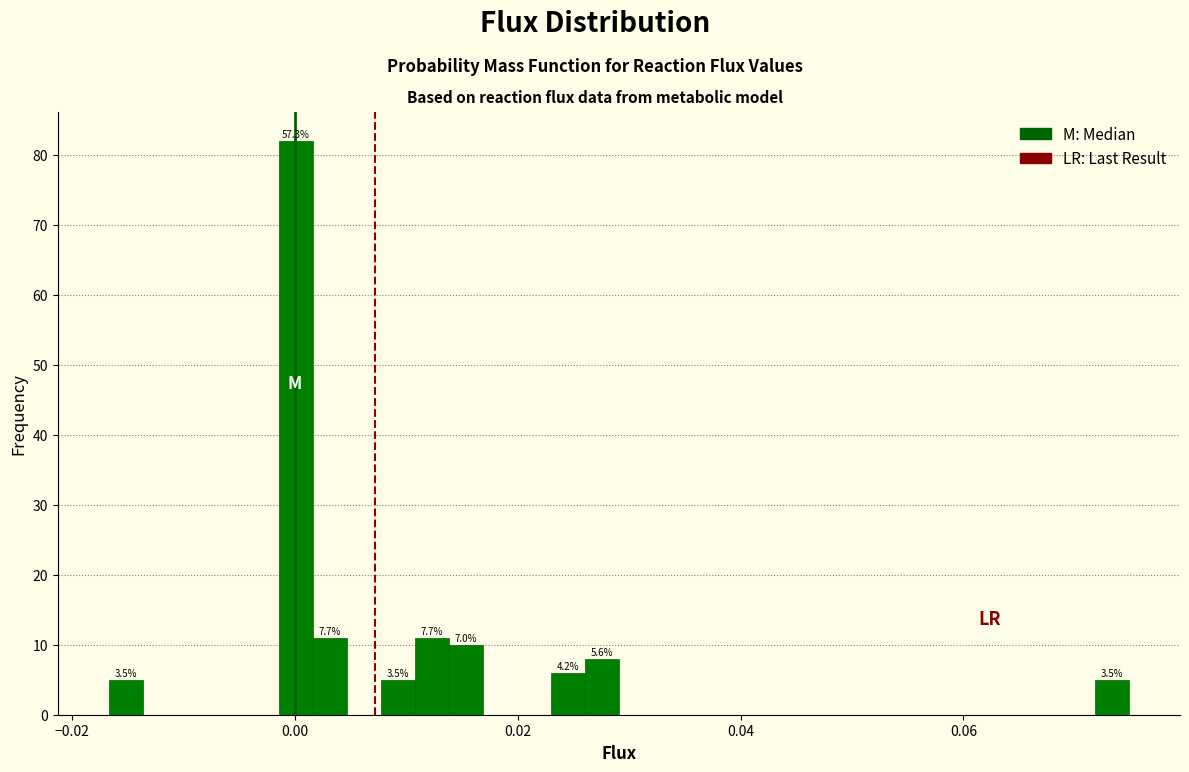

Read against the x-axis, roughly where is the centre of the tallest bar?

0.000